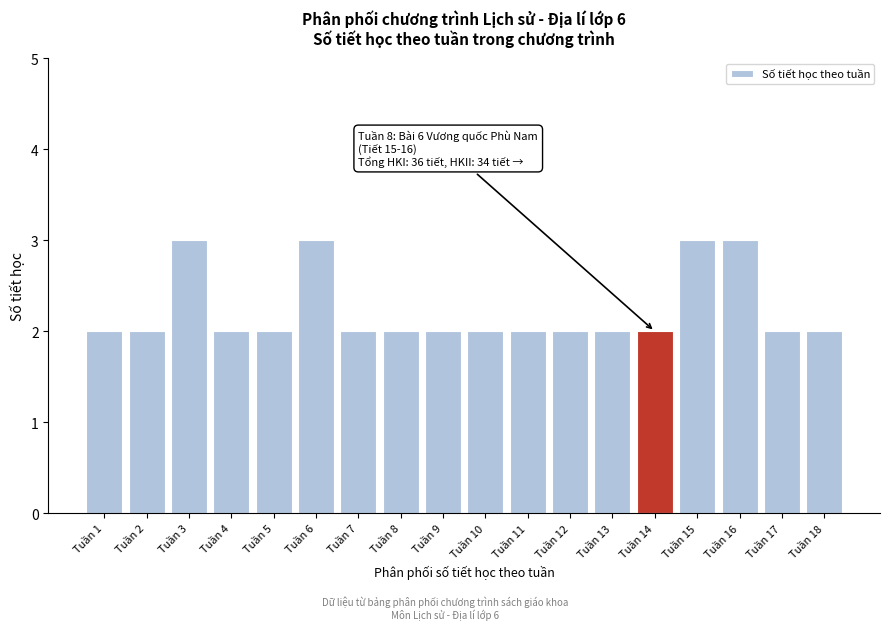

Reading left to right, list all the values displayed in this chart.

2	2	3	2	2	3	2	2	2	2	2	2	2	2	3	3	2	2